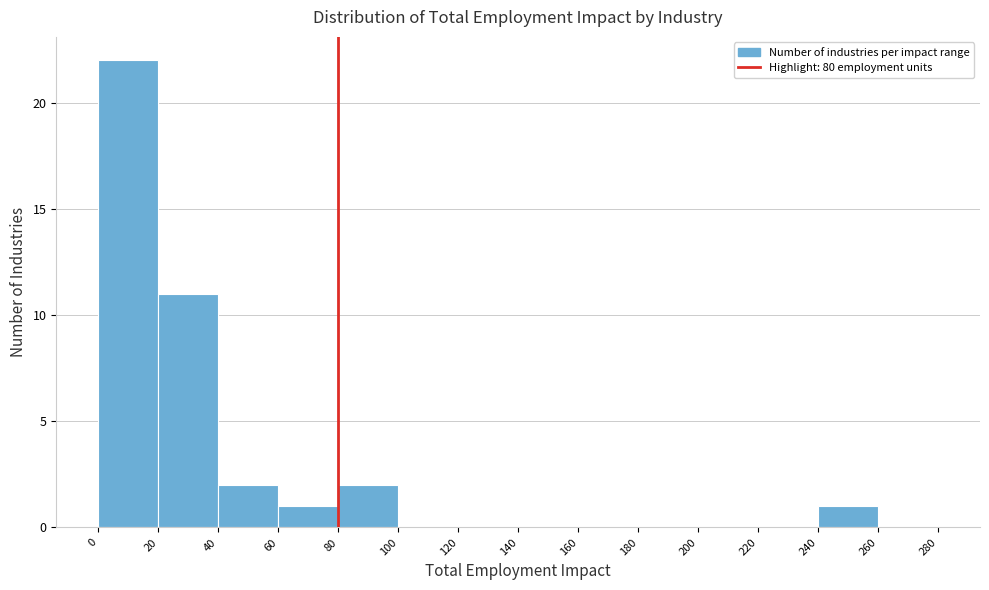

Reading left to right, transcribe this chart: for each bar, give the range it covers on the x-axis and its height. The values are not printed on the chart, so give them approximately, as read against the axis.

0 to 20: 22
20 to 40: 11
40 to 60: 2
60 to 80: 1
80 to 100: 2
100 to 120: 0
120 to 140: 0
140 to 160: 0
160 to 180: 0
180 to 200: 0
200 to 220: 0
220 to 240: 0
240 to 260: 1
260 to 280: 0